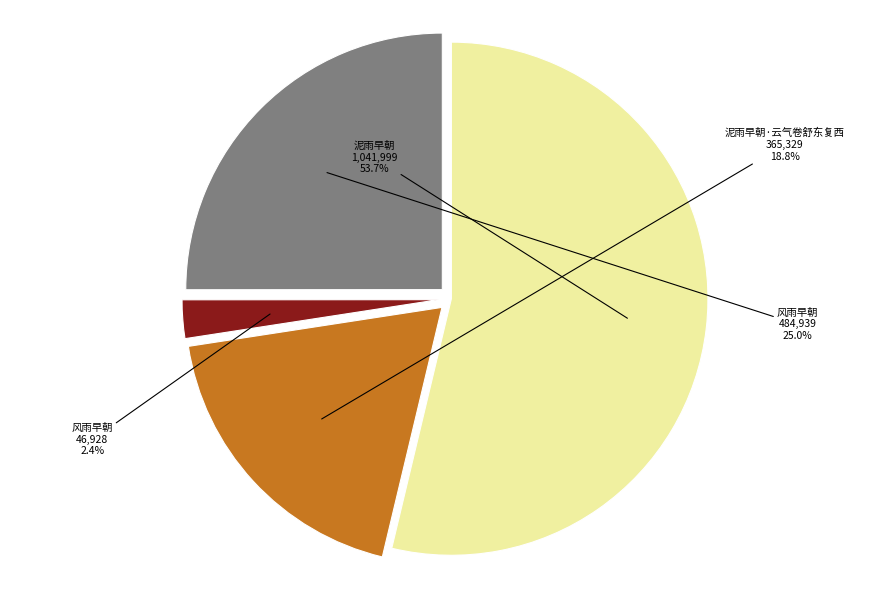

Does any single category account for the majority?

Yes